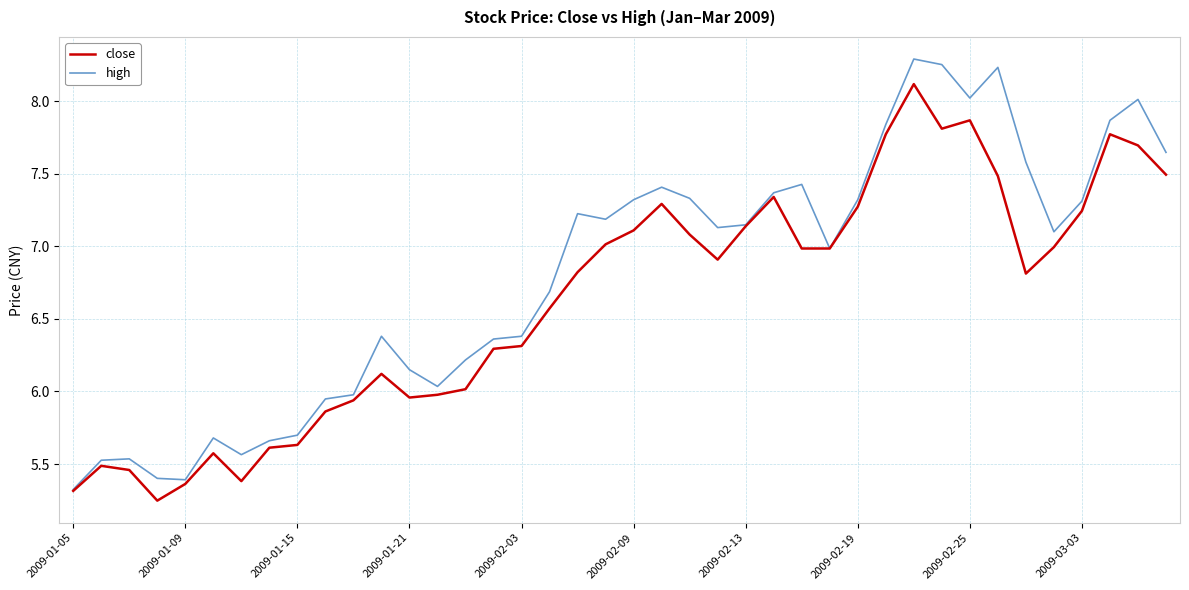

Rank the series by their maximum value, from lowest to highest.

close, high